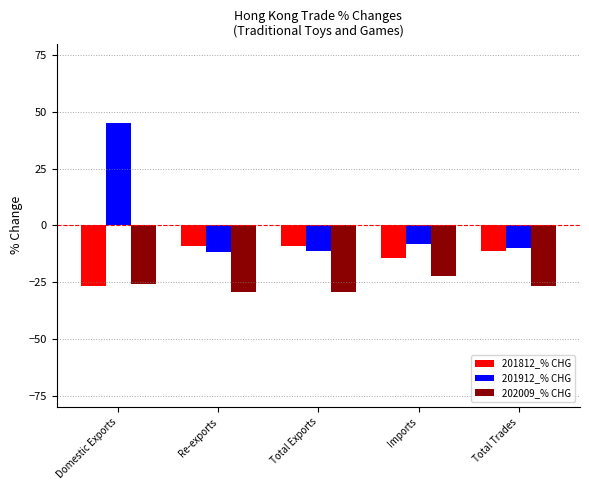

What is the total value across all series at Imports?

-44.8